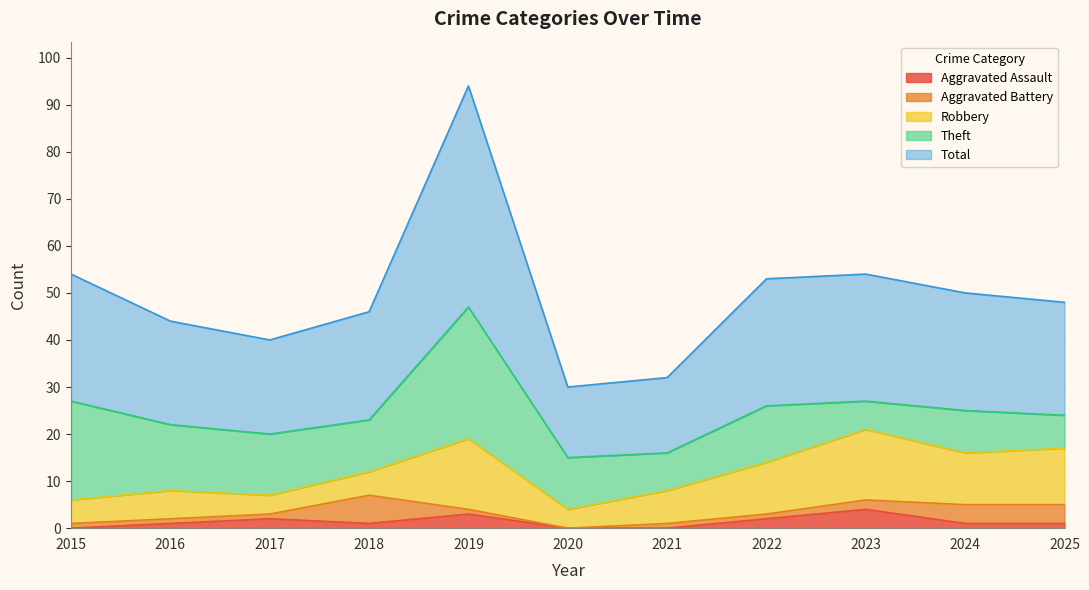

What value does the Aggravated Assault series have at 2024?

1